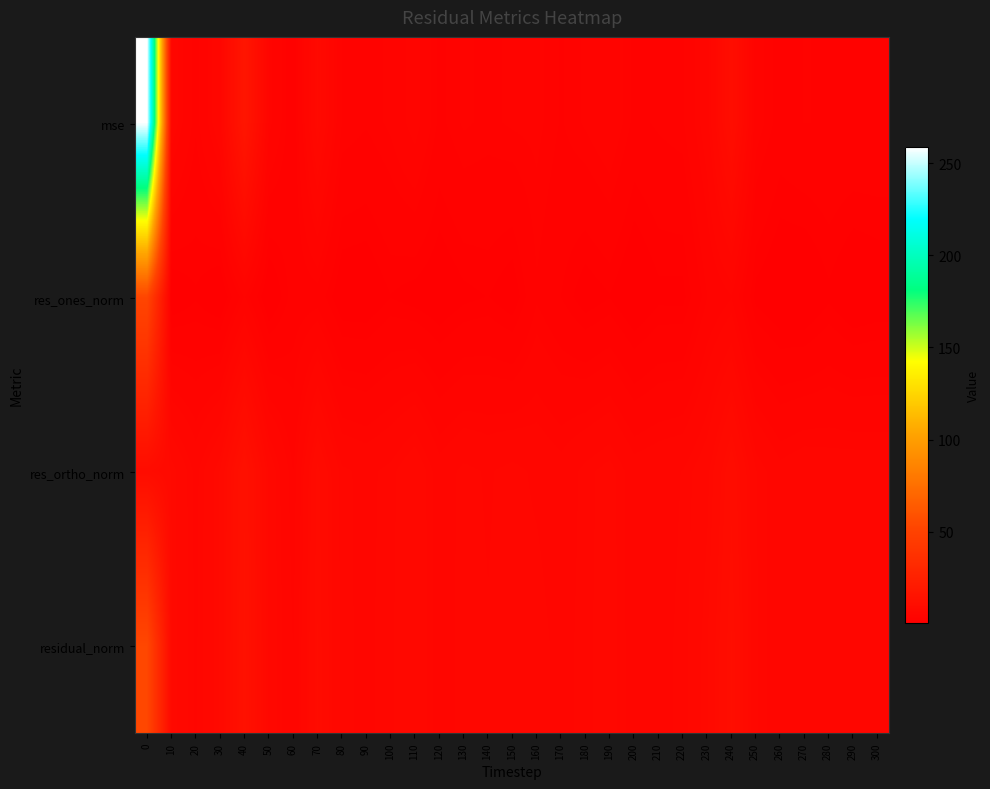

Reading left to right, what are all the values shown in this chart?

mse: 0=258.9	10=5.5	20=2.9	30=5.6	40=16.9	50=4.6	60=2.0	70=8.0	80=3.2	90=2.8	100=3.4	110=4.8	120=2.5	130=3.4	140=3.1	150=3.4	160=3.5	170=2.7	180=3.4	190=4.1	200=2.5	210=2.9	220=3.2	230=5.5	240=10.8	250=3.7	260=2.3	270=2.8	280=2.7	290=2.7	300=2.6
res_ones_norm: 0=52.5	10=0.4	20=1.1	30=0.3	40=3.3	50=0.2	60=2.1	70=2.3	80=0.5	90=0.5	100=1.2	110=0.8	120=0.4	130=1.0	140=1.3	150=0.6	160=2.6	170=1.7	180=0.7	190=1.2	200=0.2	210=1.0	220=1.0	230=3.2	240=4.2	250=0.9	260=0.3	270=0.2	280=1.1	290=0.3	300=0.6
res_ortho_norm: 0=9.6	10=7.7	20=5.5	30=7.9	40=13.2	50=7.1	60=4.2	70=9.1	80=5.9	90=5.6	100=6.0	110=7.2	120=5.3	130=6.0	140=5.7	150=6.1	160=5.6	170=5.1	180=6.0	190=6.6	200=5.3	210=5.5	220=5.8	230=7.0	240=10.1	250=6.3	260=5.1	270=5.5	280=5.3	290=5.4	300=5.3
residual_norm: 0=53.4	10=7.8	20=5.6	30=7.9	40=13.6	50=7.1	60=4.7	70=9.4	80=6.0	90=5.6	100=6.1	110=7.2	120=5.3	130=6.1	140=5.8	150=6.1	160=6.2	170=5.4	180=6.1	190=6.7	200=5.3	210=5.6	220=5.9	230=7.8	240=10.9	250=6.4	260=5.1	270=5.5	280=5.4	290=5.4	300=5.4